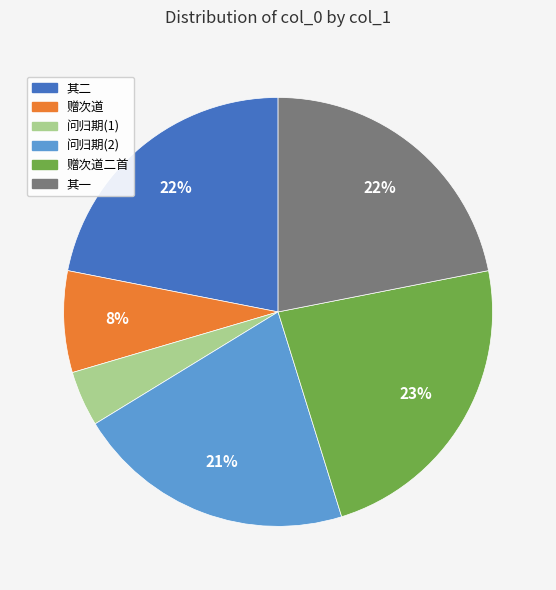

To the nearest percent, what is the difference between the largest and smallest slice percentages?

19%